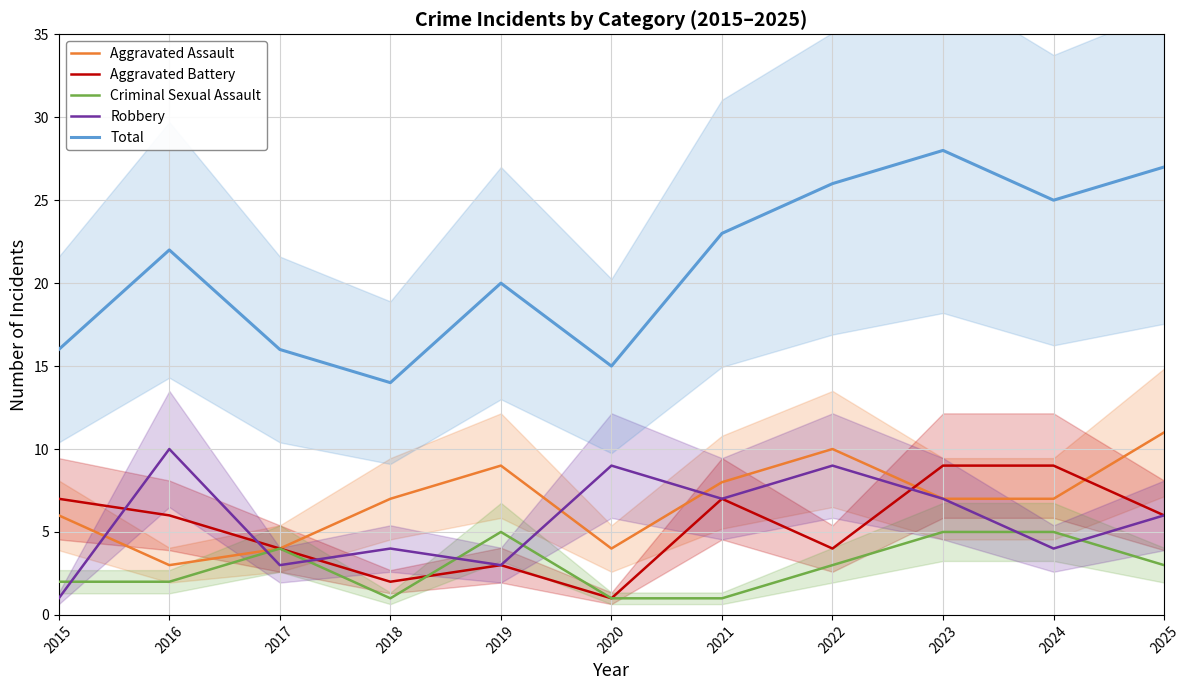

Count the Aggravated Battery values in the range 3 to 7.

7